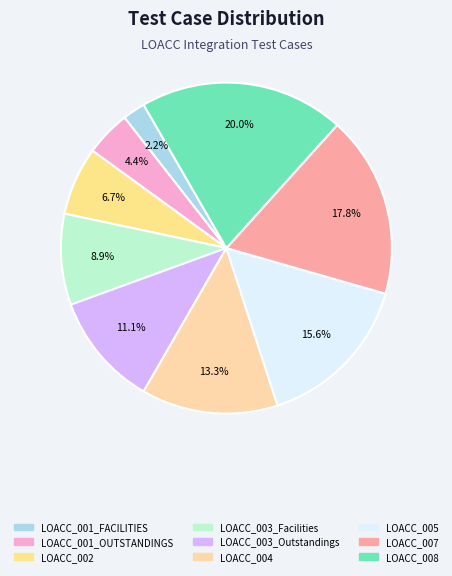

The LOACC_005 slice represents 16% of the pie. True or false?

True